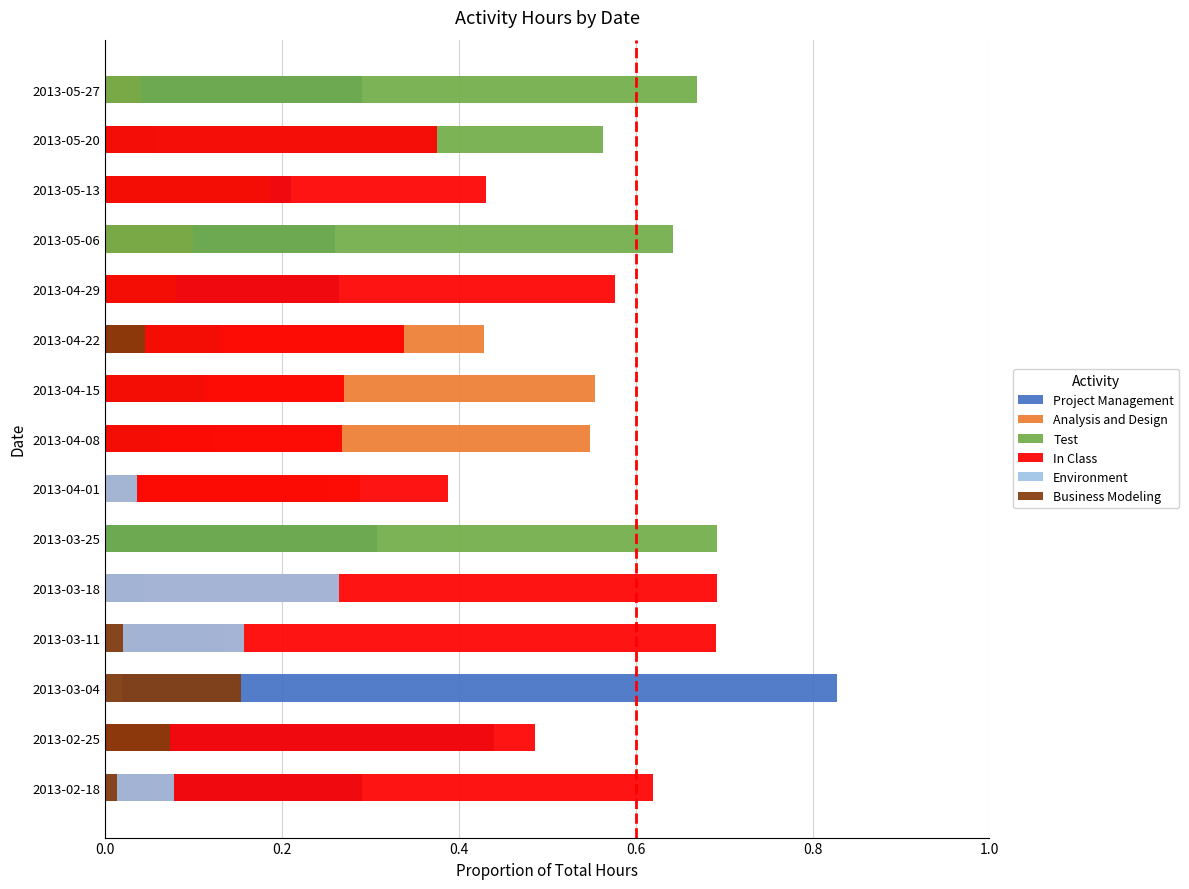

Is it true that Test equals 0.0 at 2013-02-25?

True